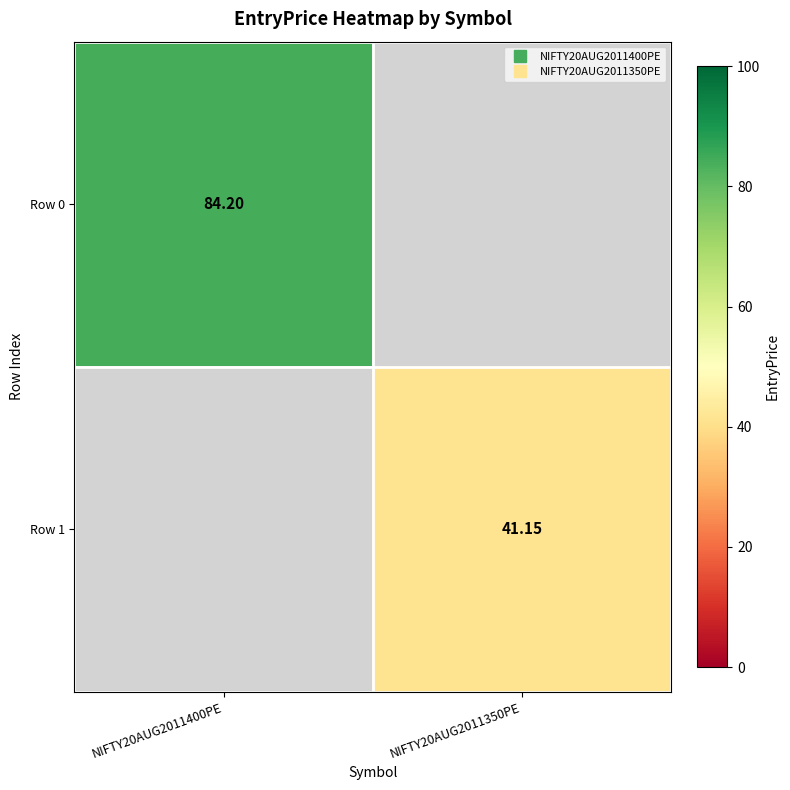

The Row 0 series shows 84.2 at NIFTY20AUG2011400PE. True or false?

True